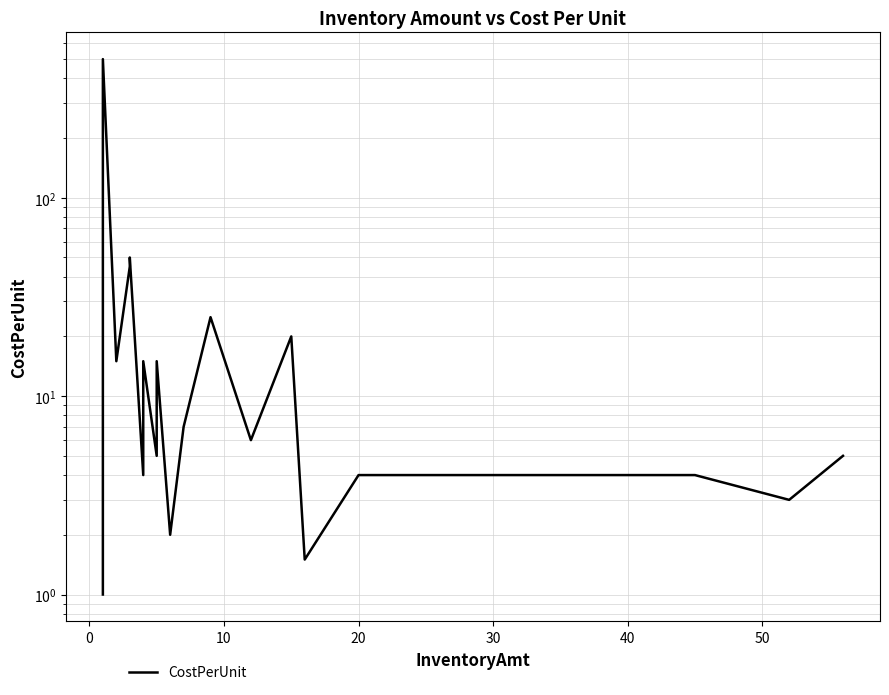

What is the greatest value displayed?

500.0